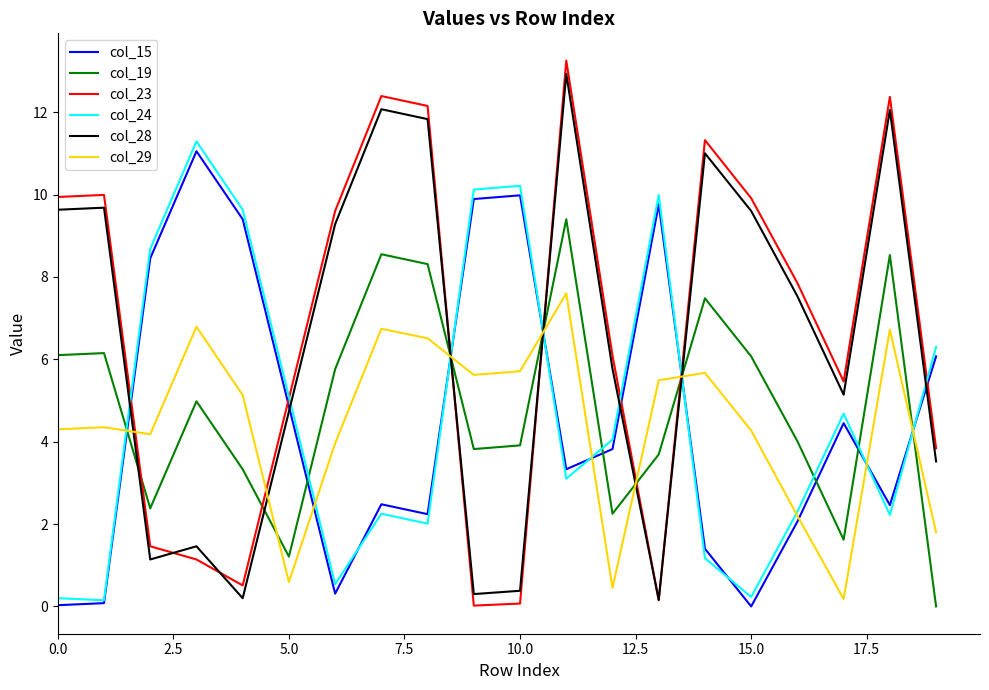

How many intersections are there between col_19 and col_15?

9